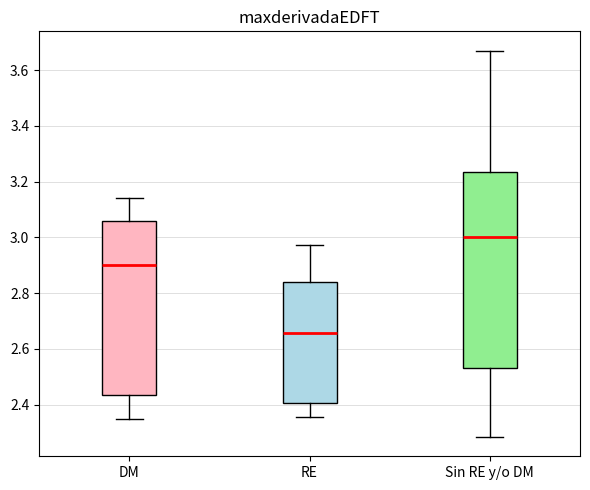

Comparing the boxes themselves (not the whiskers), which one is the tallest?

Sin RE y/o DM